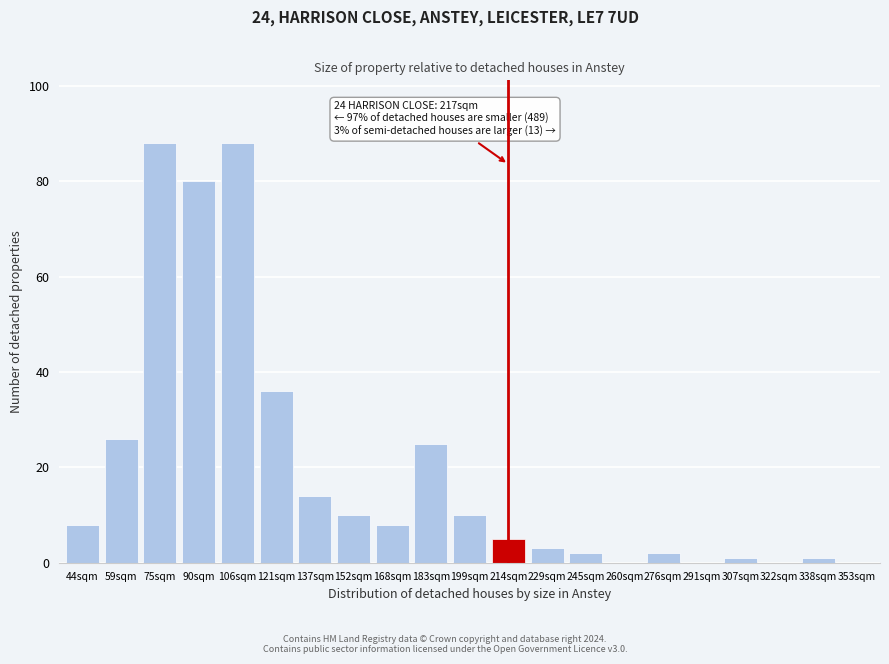

Reading left to right, list all the values displayed in this chart.

44sqm=8	59sqm=26	75sqm=88	90sqm=80	106sqm=88	121sqm=36	137sqm=14	152sqm=10	168sqm=8	183sqm=25	199sqm=10	214sqm=5	229sqm=3	245sqm=2	260sqm=0	276sqm=2	291sqm=0	307sqm=1	322sqm=0	338sqm=1	353sqm=0